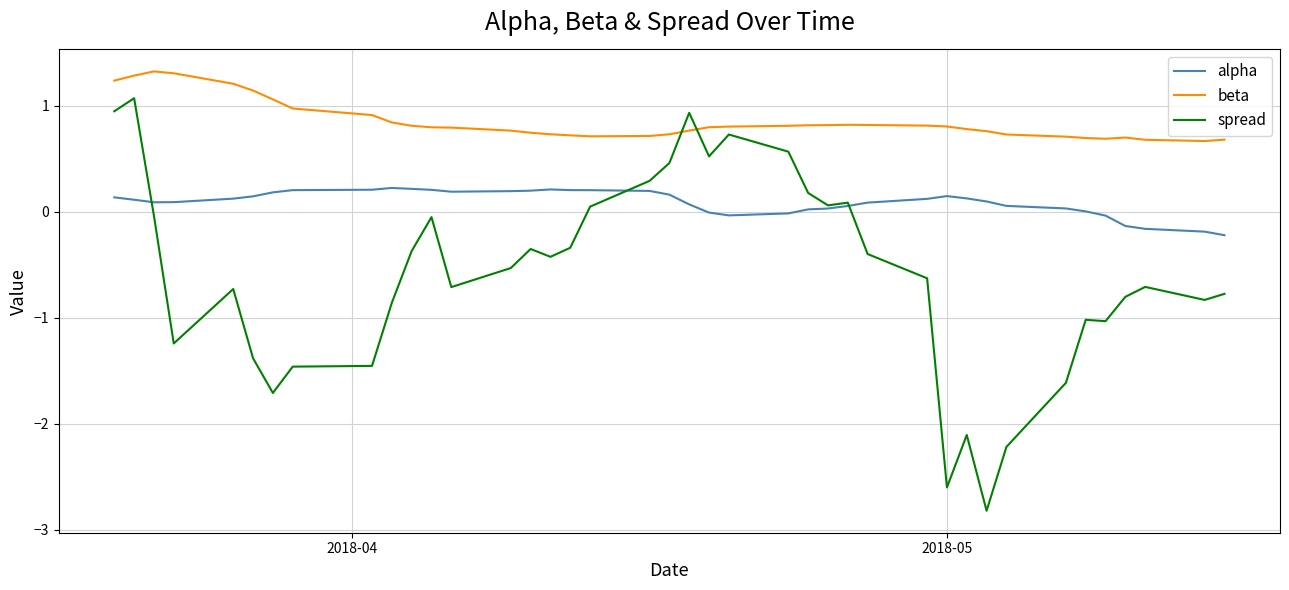

Which series has the largest range (max minus min)?

spread